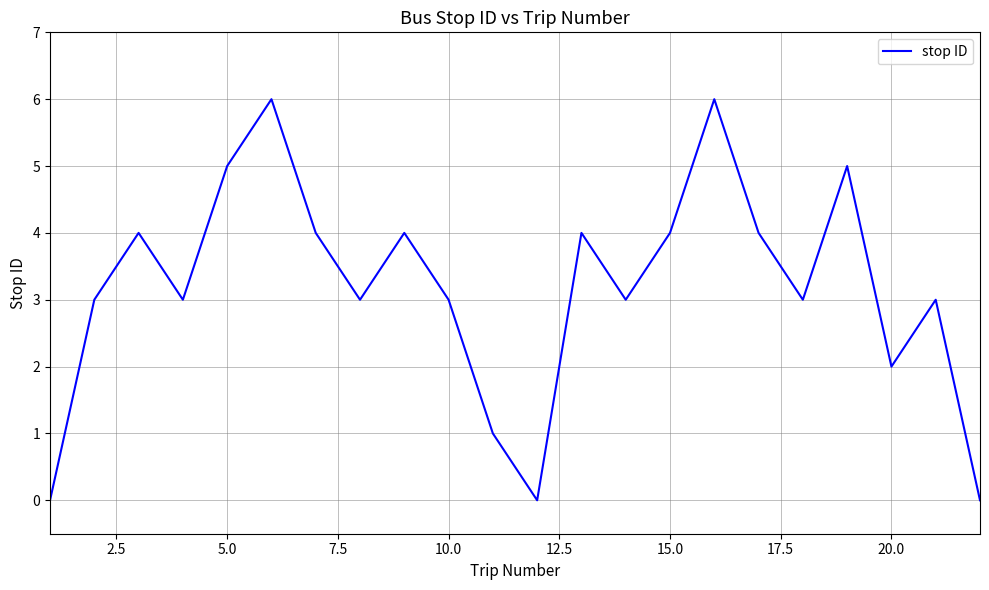

What is the greatest value displayed?

6